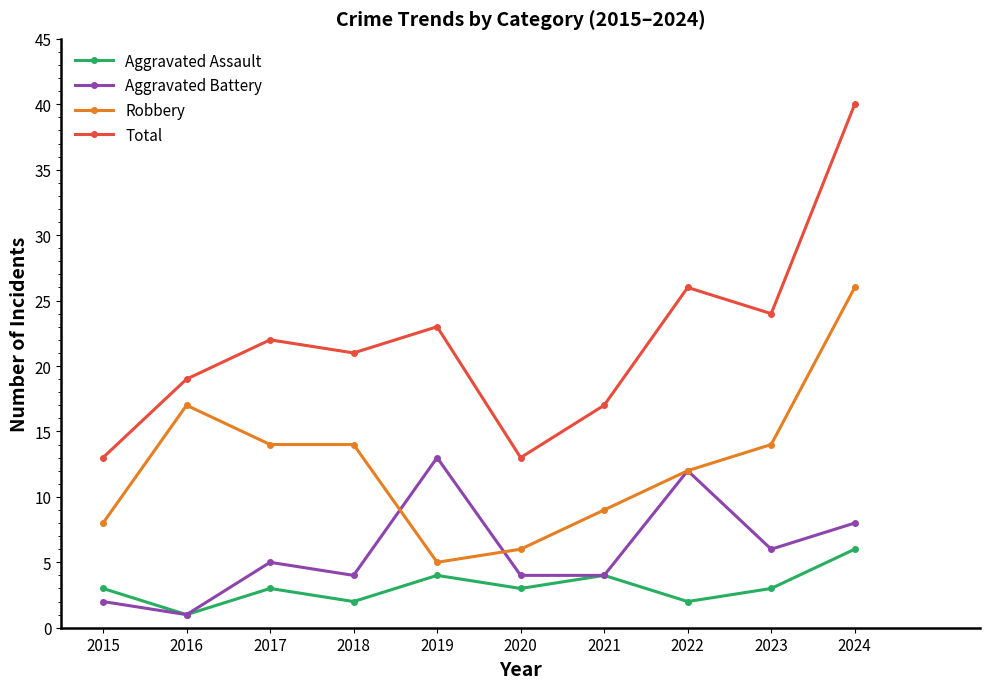

Count the Aggravated Assault values in the range 2 to 4.

8